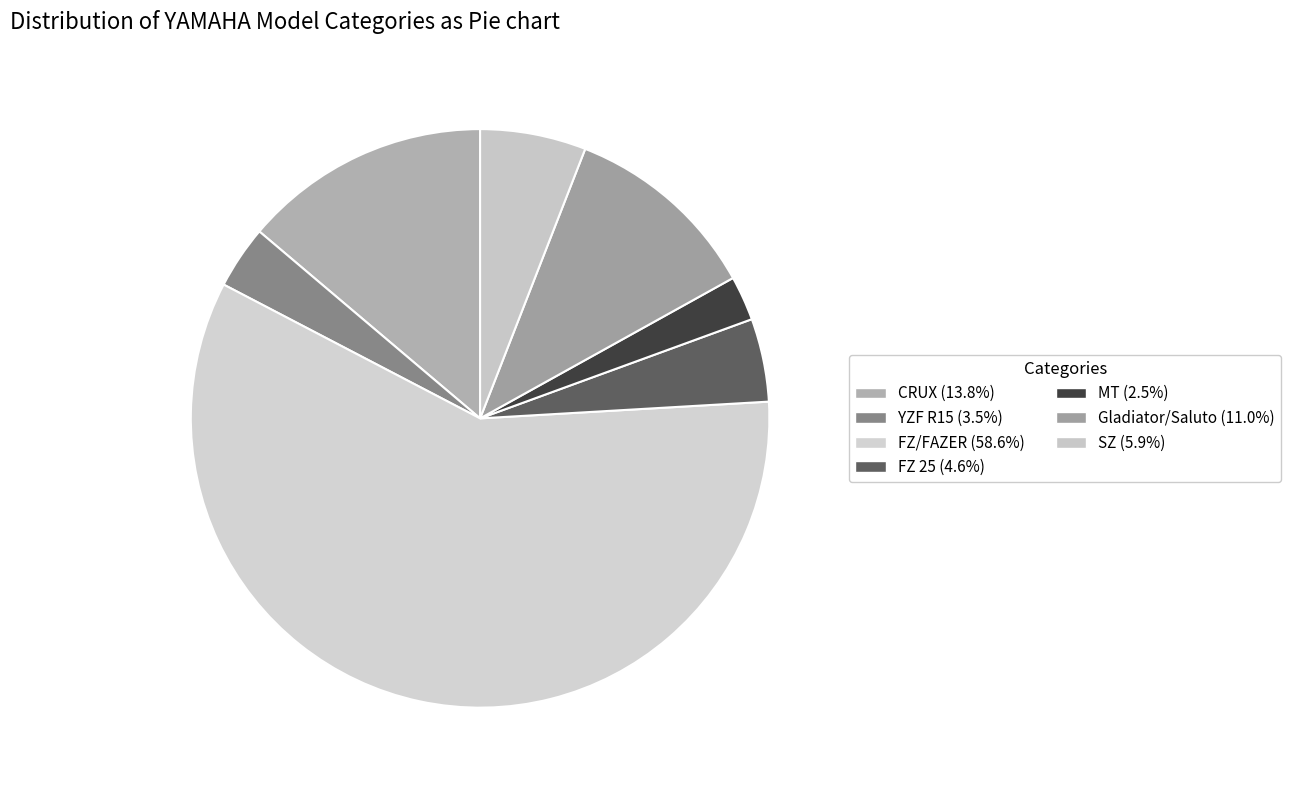

What percentage is the YZF R15 slice, to the nearest percent?

4%